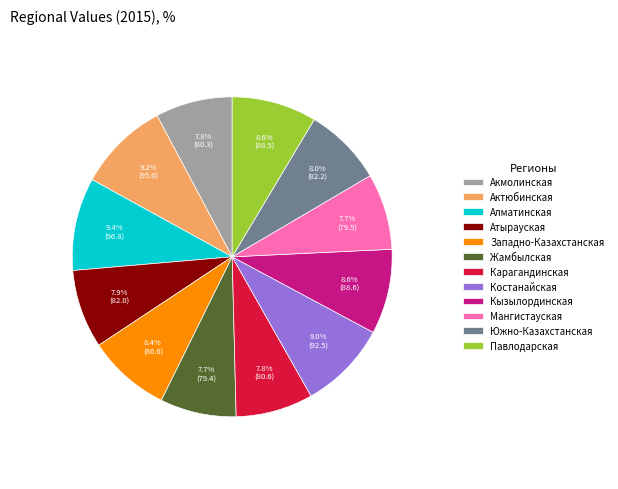

Between Актюбинская and Жамбылская, which is larger?

Актюбинская